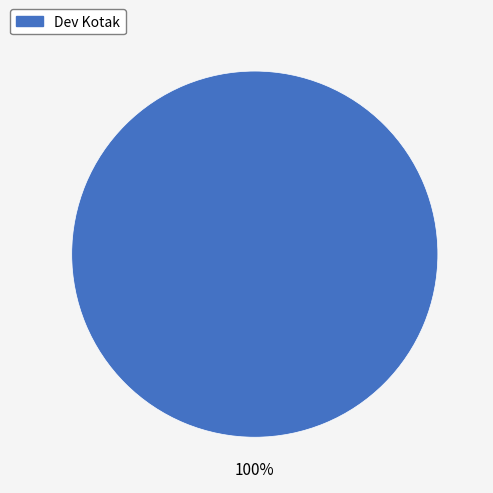

Does any single category account for the majority?

Yes